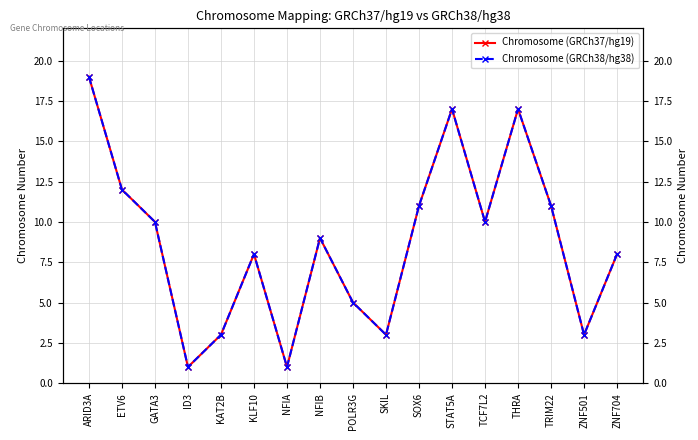

Is this an area chart (filled region under the line)?

No